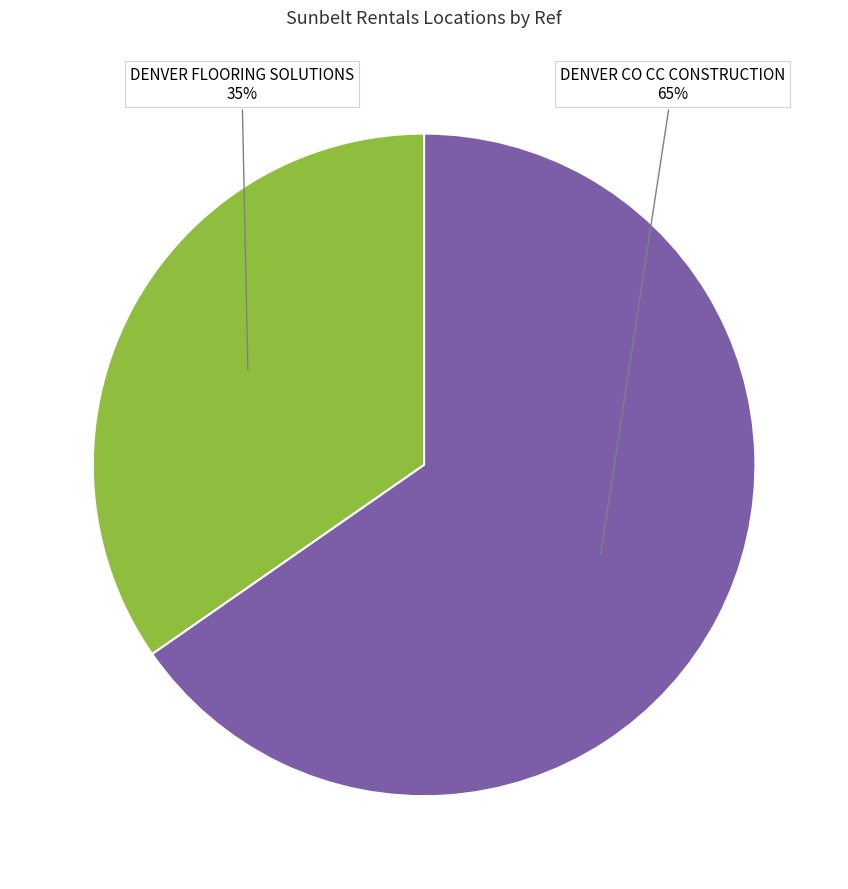

Does DENVER CO CC CONSTRUCTION represent more than half of the total?

Yes